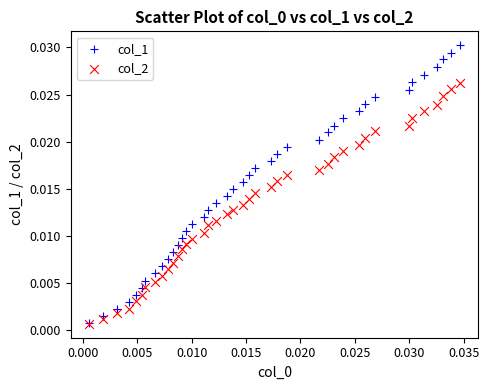

Which series has the largest Y range (max minus min)?

col_1